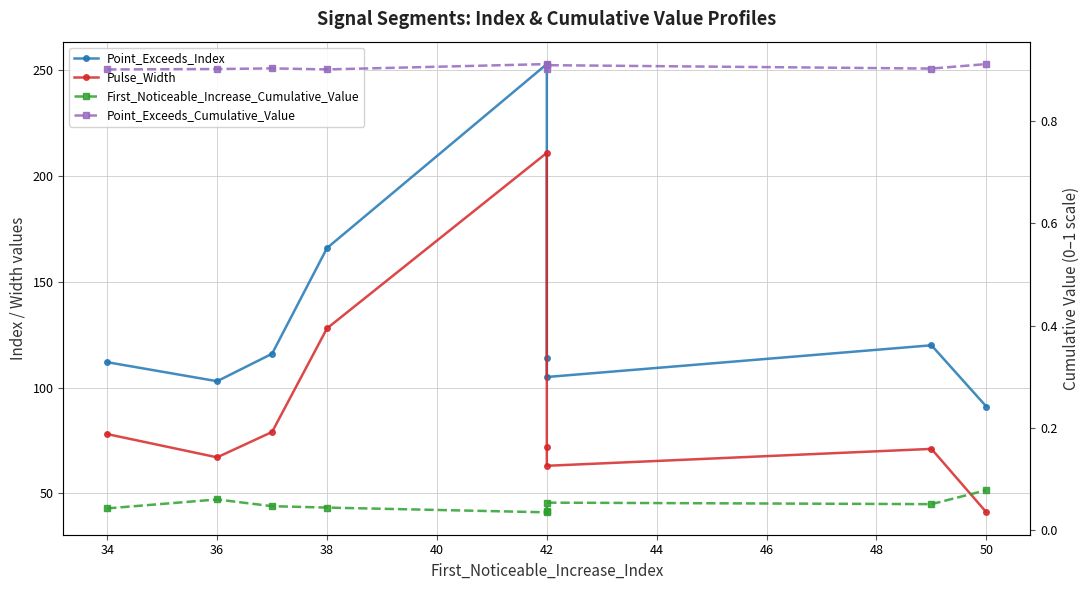

True or false: First_Noticeable_Increase_Cumulative_Value and Point_Exceeds_Cumulative_Value intersect in this chart.

False